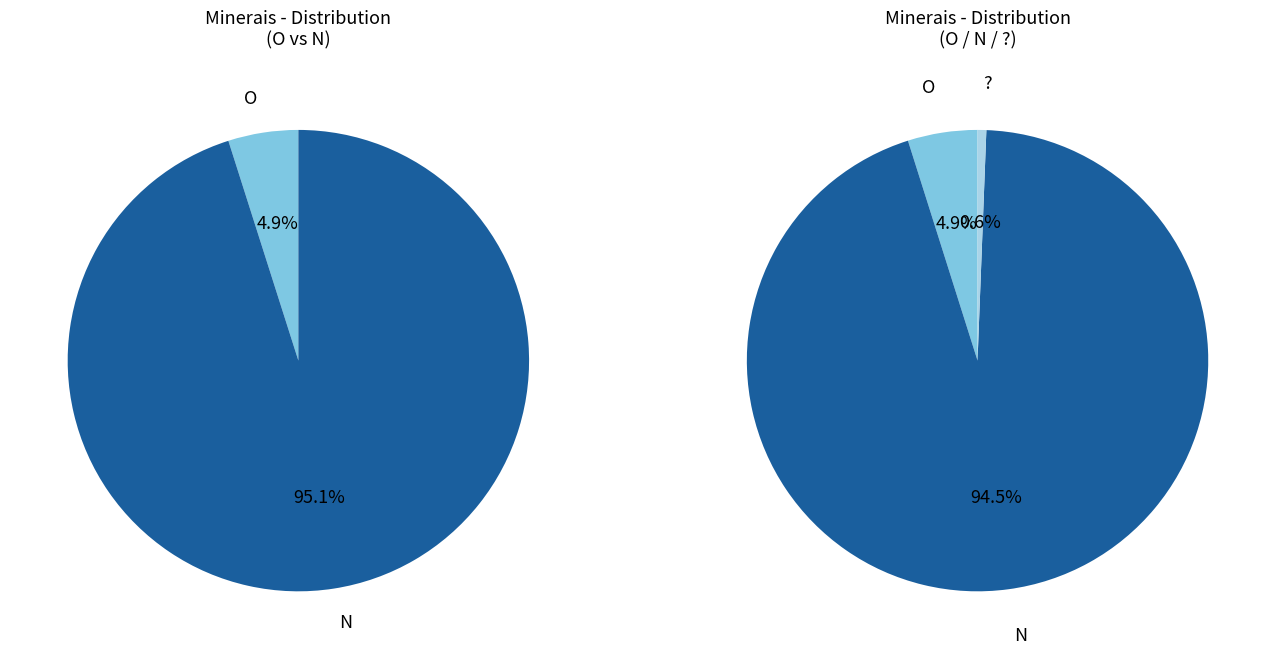

Which category has the biggest portion of the pie?

N